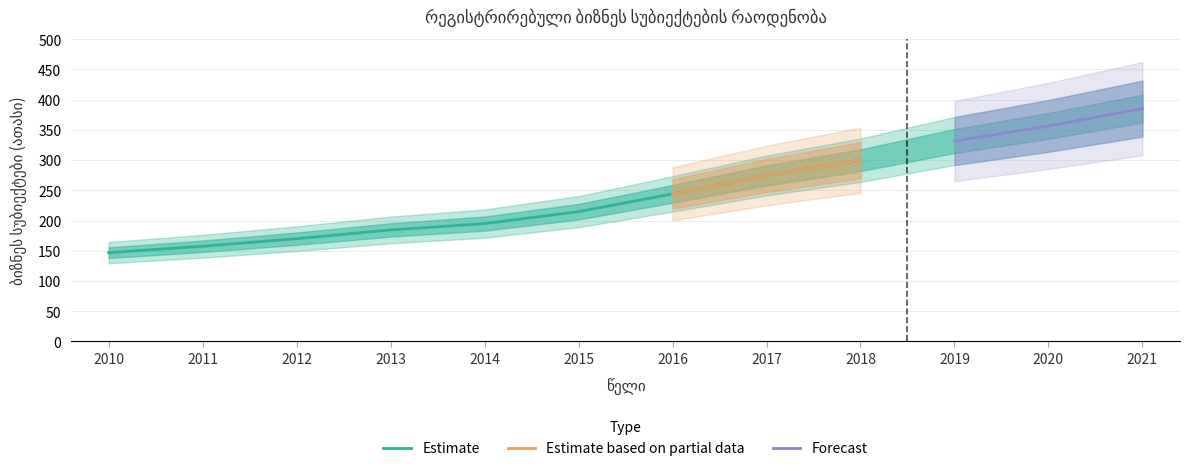

List the labels in order of value, smallest first.

2010, 2011, 2012, 2013, 2014, 2015, 2016, 2017, 2018, 2019, 2020, 2021